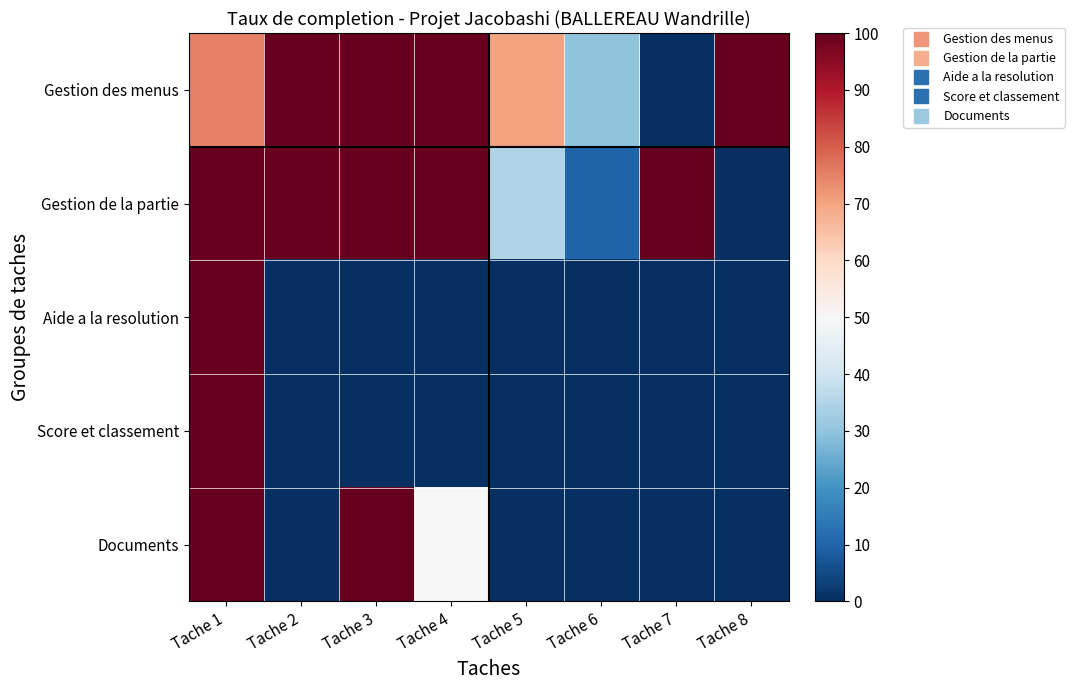

Reading right to left, list all the values displayed in this chart.

Gestion des menus: Tache 8=100	Tache 7=0	Tache 6=30	Tache 5=70	Tache 4=100	Tache 3=100	Tache 2=100	Tache 1=75
Gestion de la partie: Tache 8=0	Tache 7=100	Tache 6=10	Tache 5=35	Tache 4=100	Tache 3=100	Tache 2=100	Tache 1=100
Aide a la resolution: Tache 8=0	Tache 7=0	Tache 6=0	Tache 5=0	Tache 4=0	Tache 3=0	Tache 2=0	Tache 1=100
Score et classement: Tache 8=0	Tache 7=0	Tache 6=0	Tache 5=0	Tache 4=0	Tache 3=0	Tache 2=0	Tache 1=100
Documents: Tache 8=0	Tache 7=0	Tache 6=0	Tache 5=0	Tache 4=50	Tache 3=100	Tache 2=0	Tache 1=100